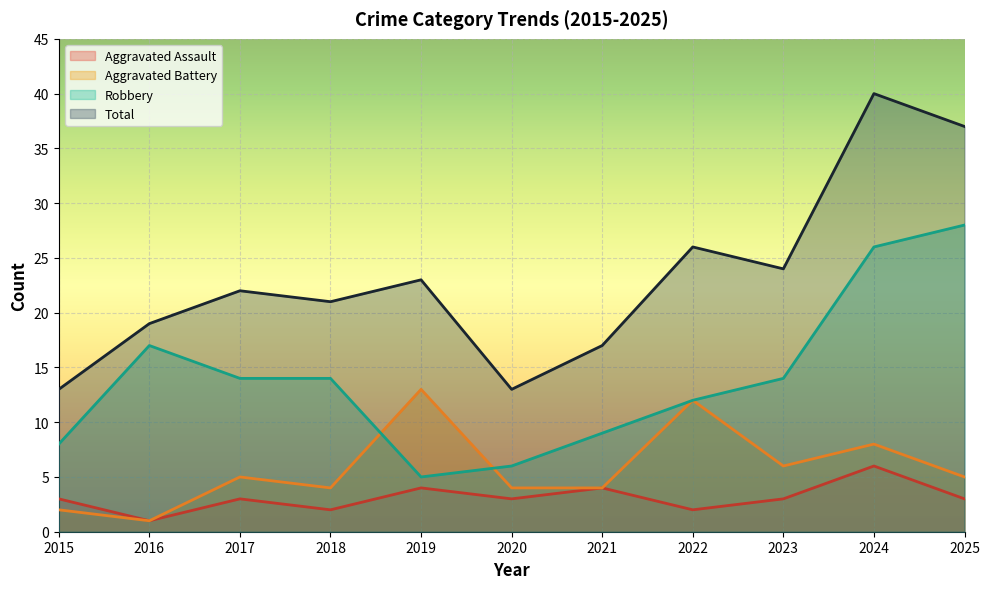

Is the value of Aggravated Battery at 2021 greater than the value of Aggravated Assault at 2020?

Yes